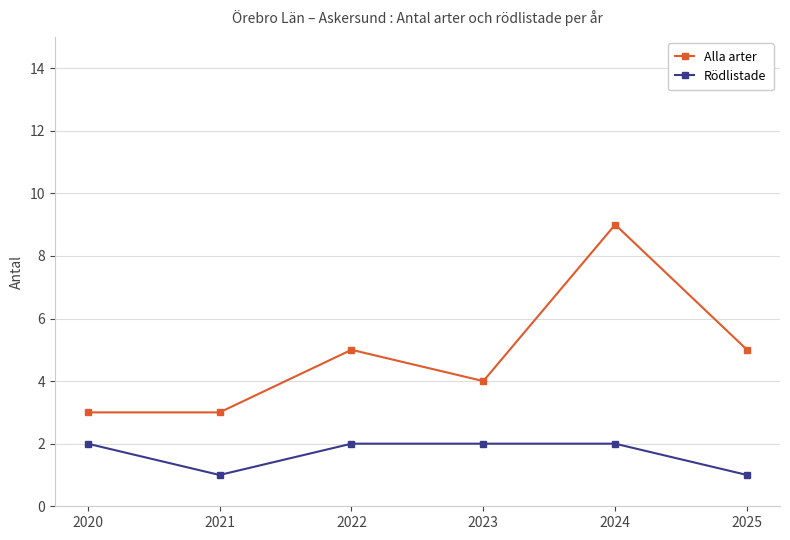

Which series has the largest total across all categories?

Alla arter